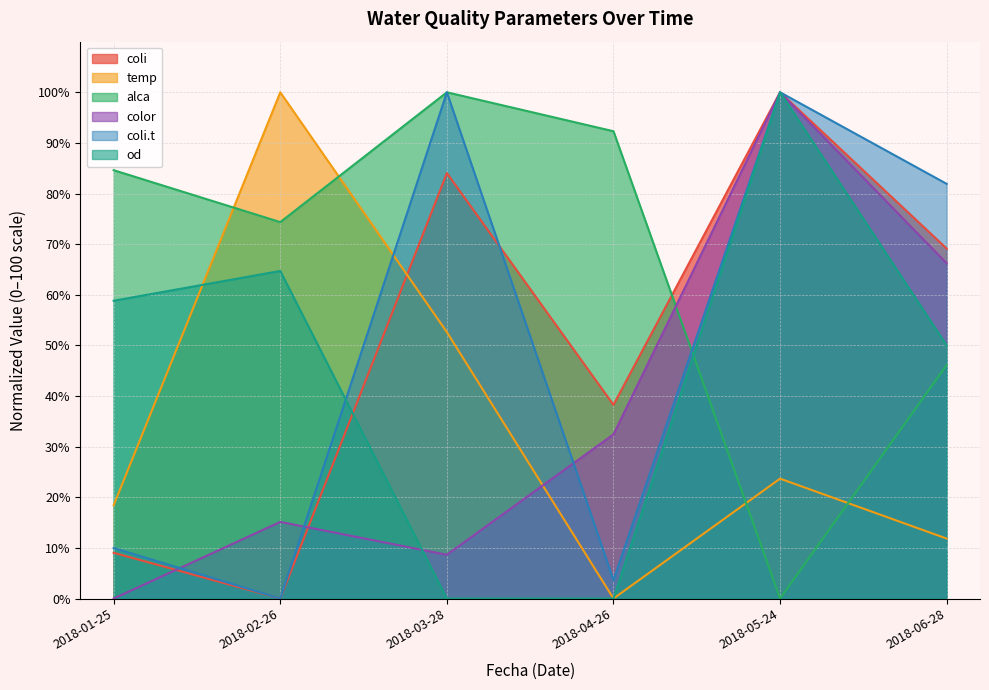

How many intersections are there between color and od?

1